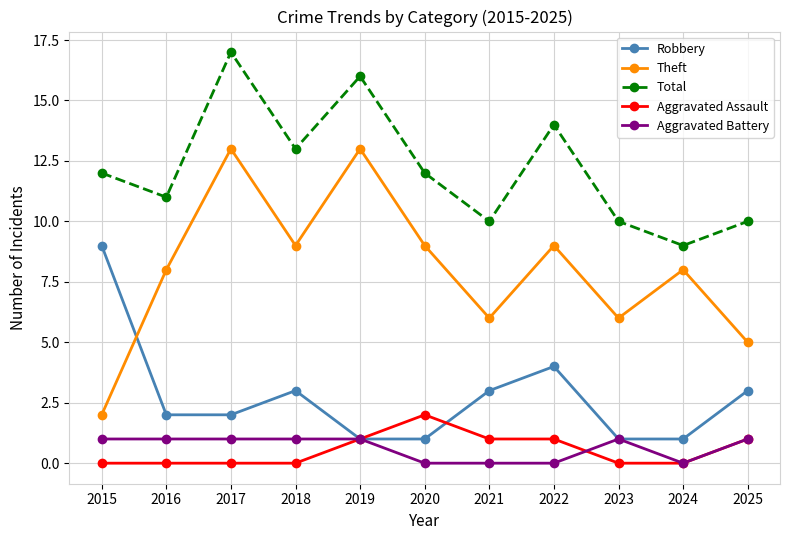

Which category has the highest value in the Total series?

2017